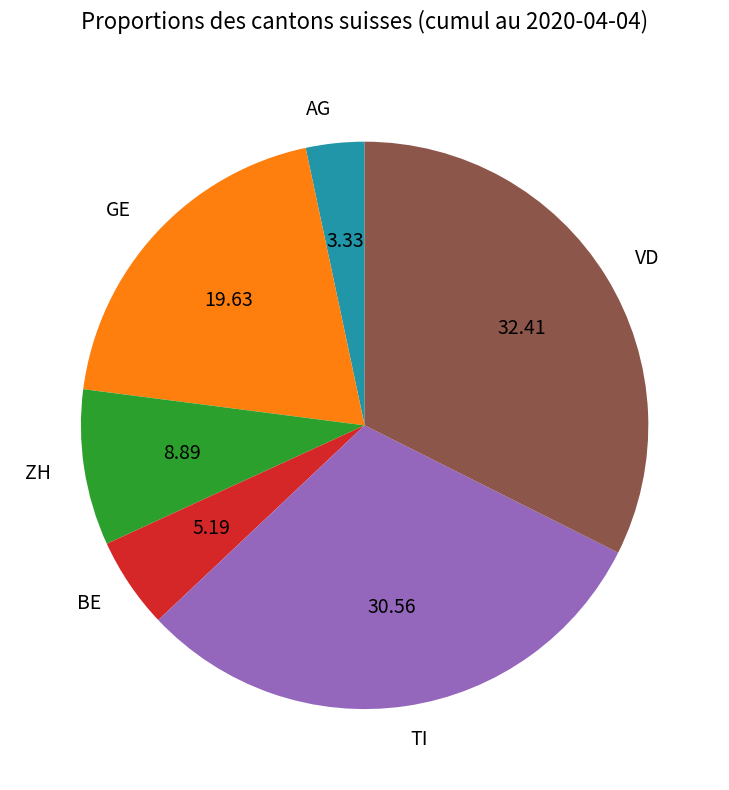

Is there any slice that represents more than half of the pie?

No